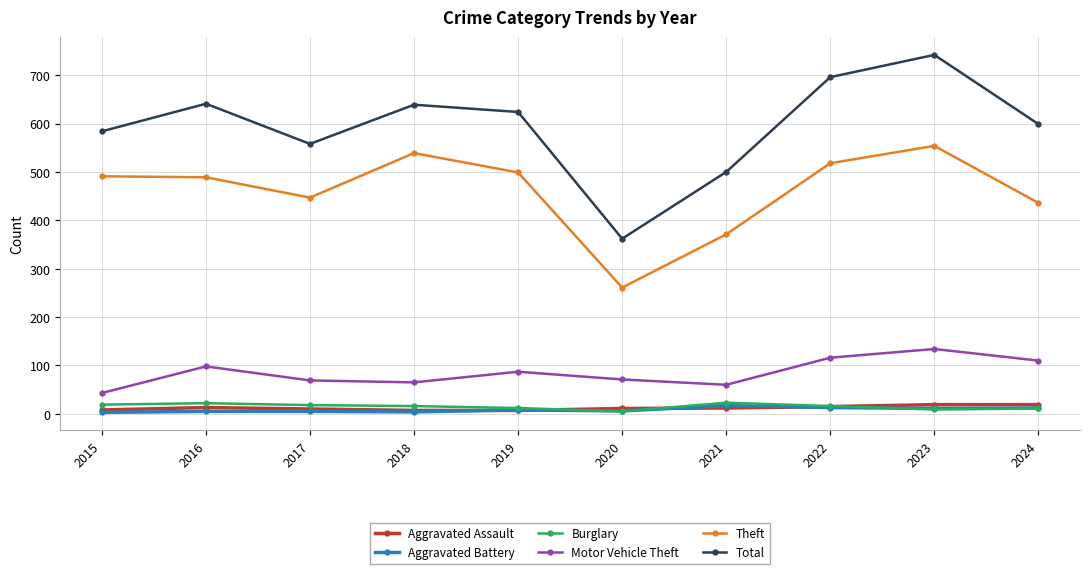

True or false: Total and Burglary intersect in this chart.

False